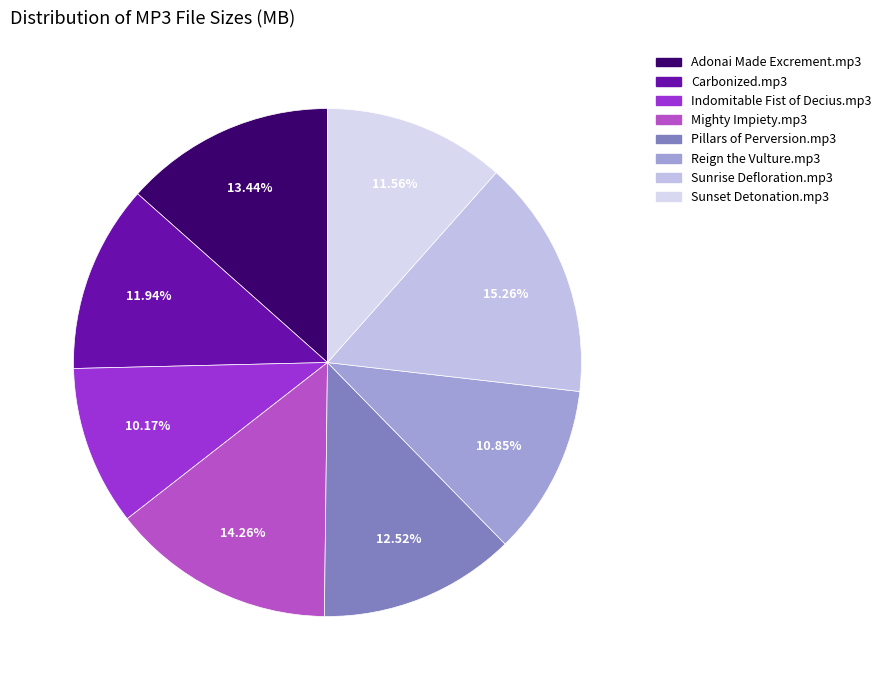

True or false: Mighty Impiety.mp3 accounts for 14% of the total.

True